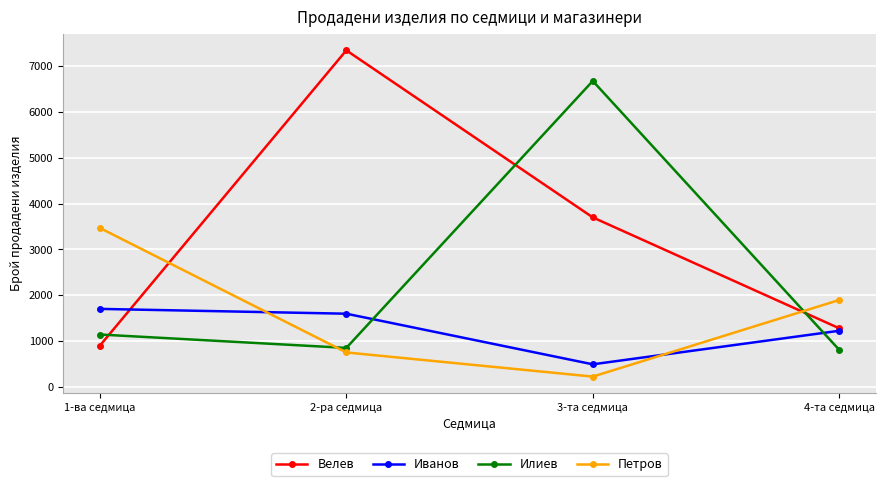

At which label is Иванов closest to 1098?

4-та седмица